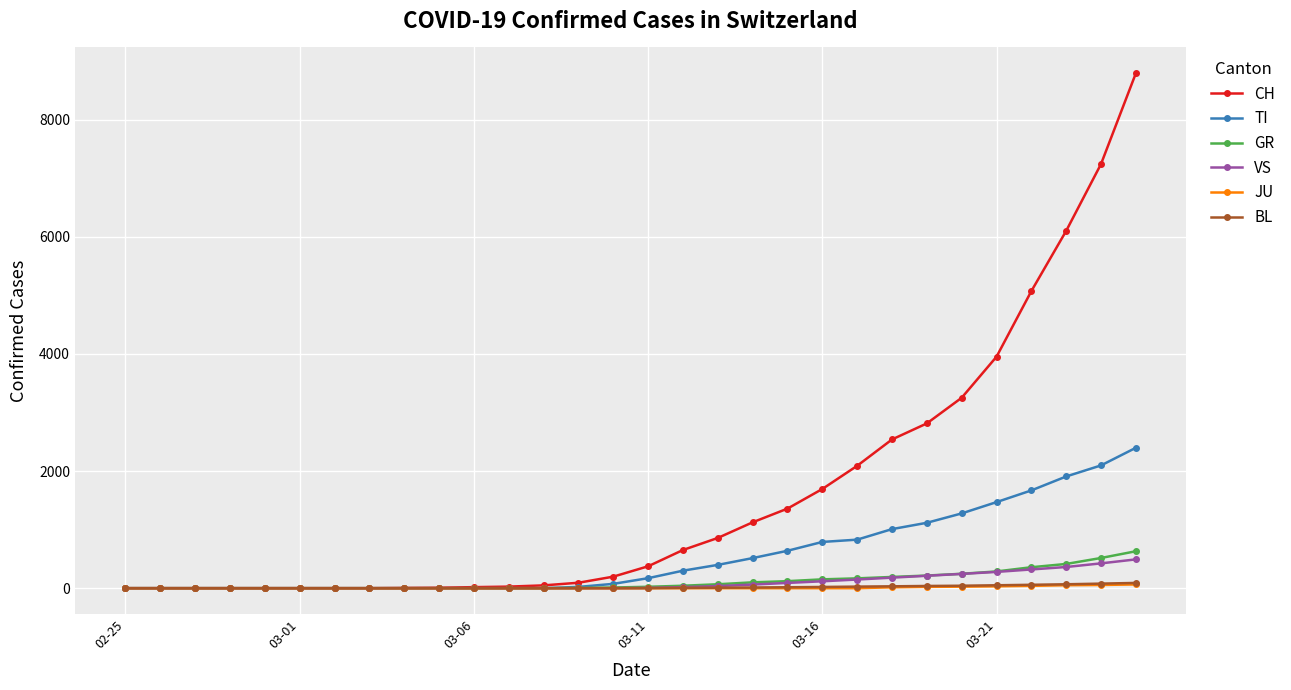

What is the maximum value for CH?

8795